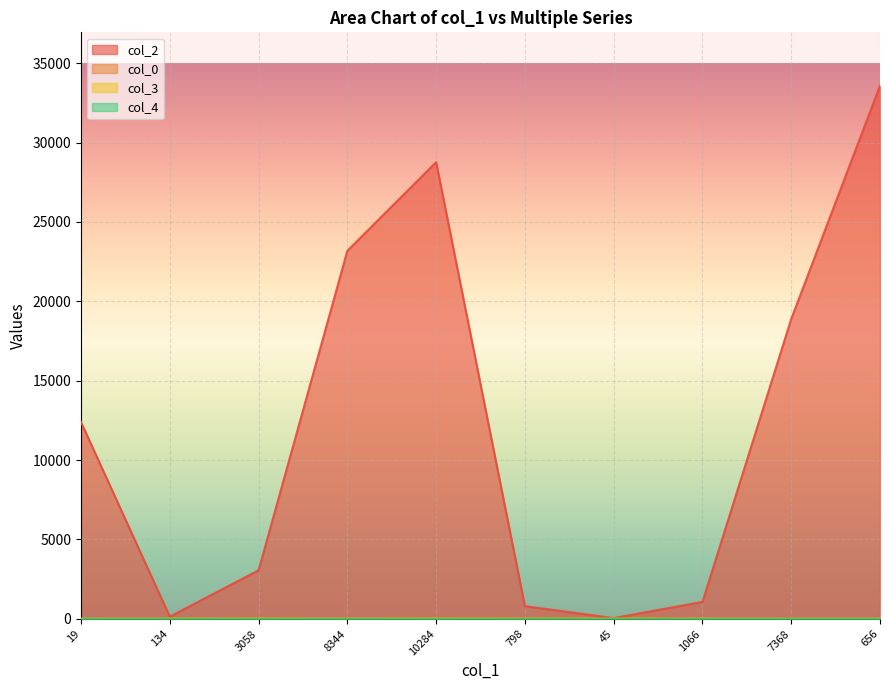

The col_3 series shows 10.0 at 10284. True or false?

True